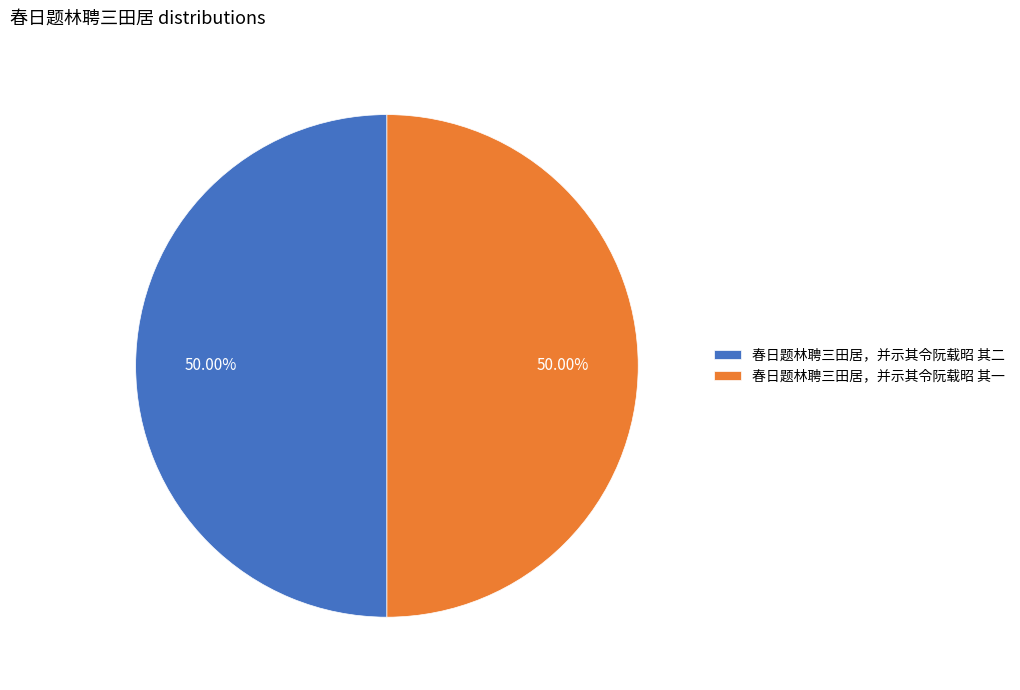

Approximately how many times larger is the value at 春日题林聘三田居，并示其令阮载昭 其二 compared to 春日题林聘三田居，并示其令阮载昭 其一?

1.0